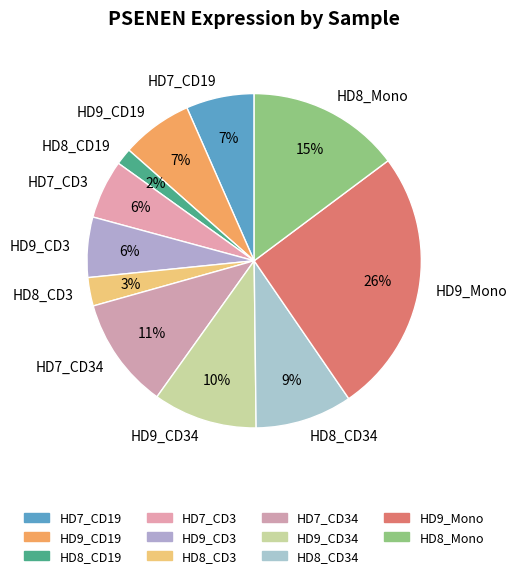

Is it true that HD8_CD19 is 2% of the pie?

True